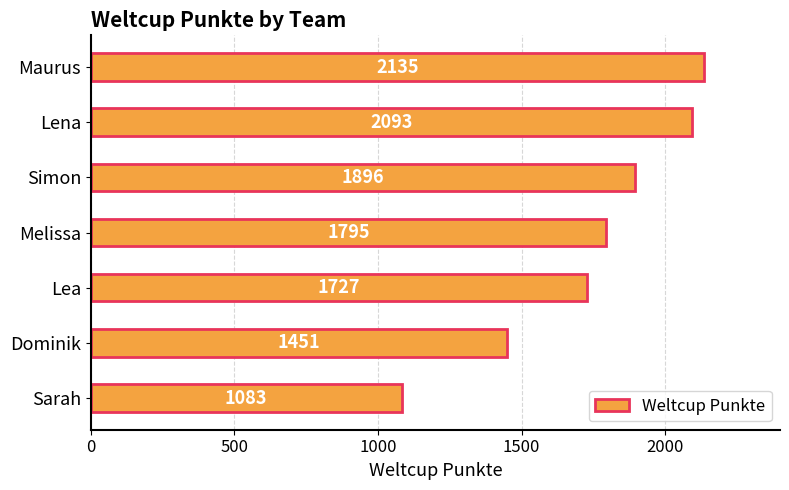

True or false: the data shows 2093 at Lena.

True